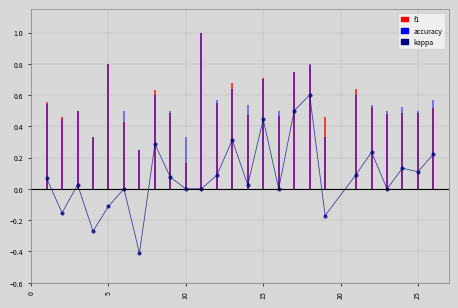

What is the value of the 2nd point from the left?

-0.2